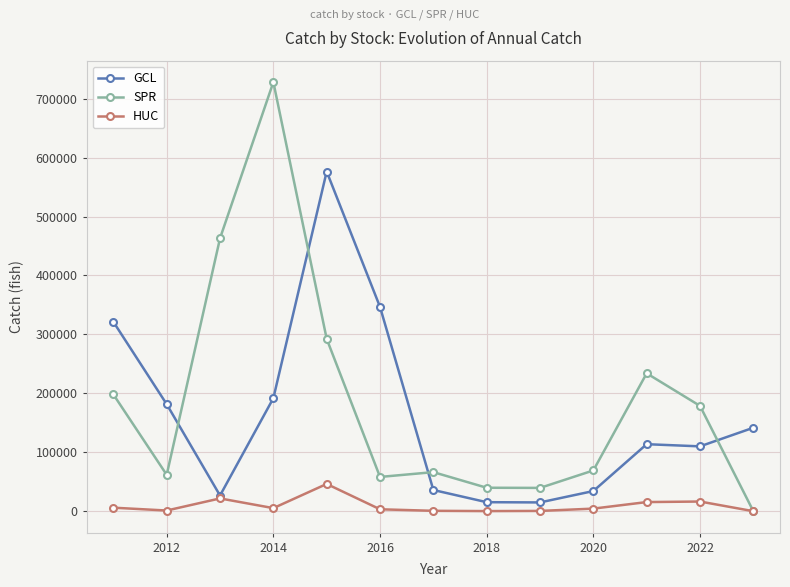

List the series in order of their peak value, lowest first.

HUC, GCL, SPR